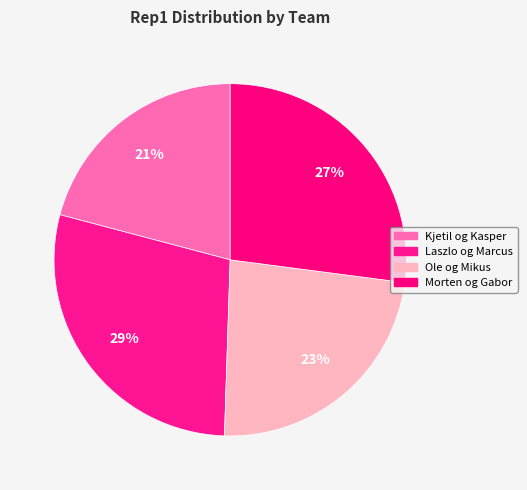

How many slices are in this pie chart?

4